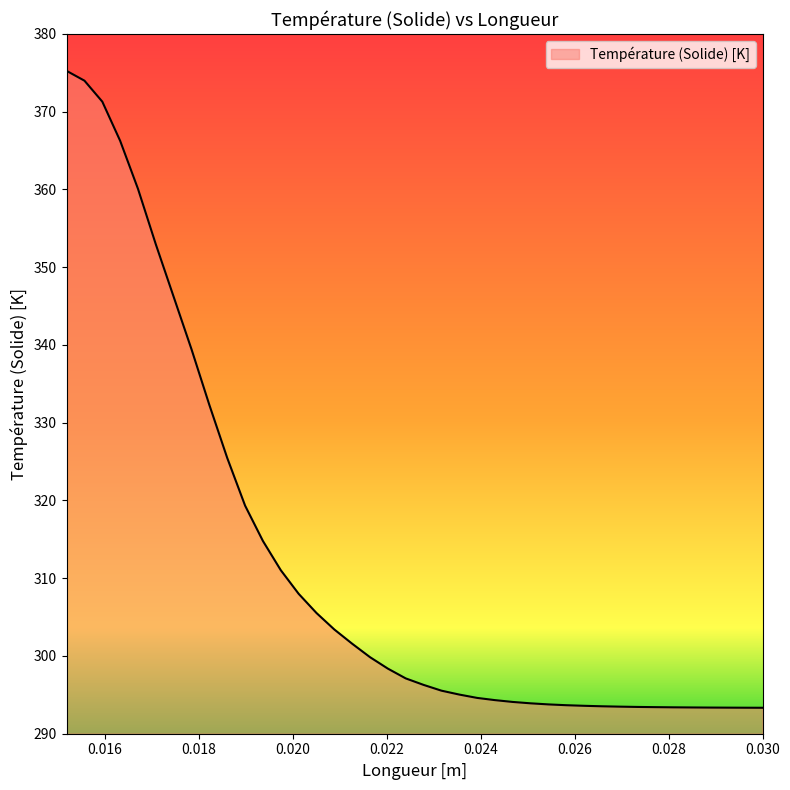

What is the minimum value shown in the chart?

293.3